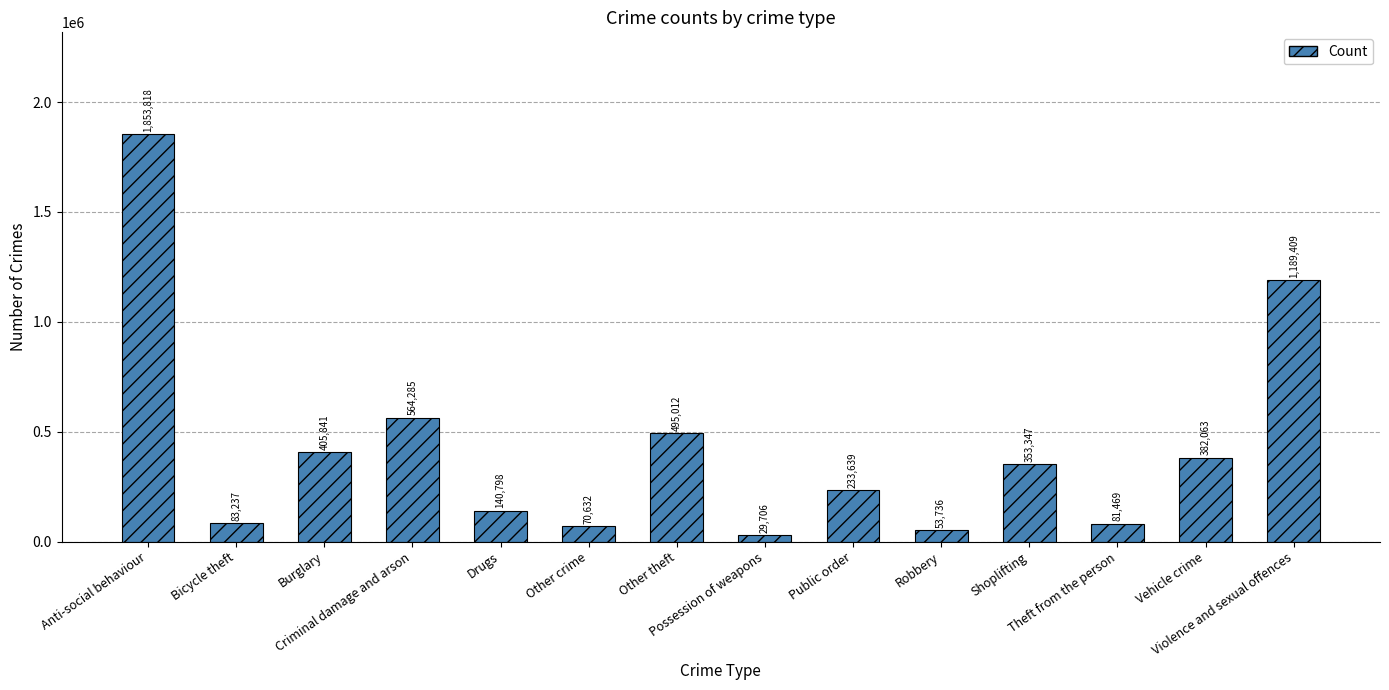

Reading left to right, transcribe all the data shown in this chart.

Anti-social behaviour=1853818	Bicycle theft=83237	Burglary=405841	Criminal damage and arson=564285	Drugs=140798	Other crime=70632	Other theft=495012	Possession of weapons=29706	Public order=233639	Robbery=53736	Shoplifting=353347	Theft from the person=81469	Vehicle crime=382063	Violence and sexual offences=1189409